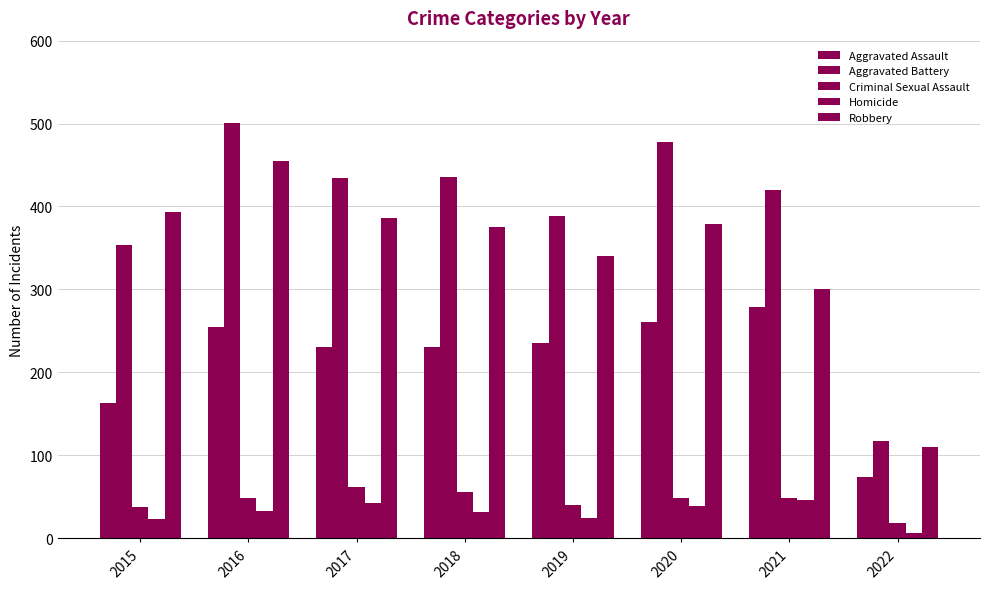

How many values in the Homicide series are below 33?

4